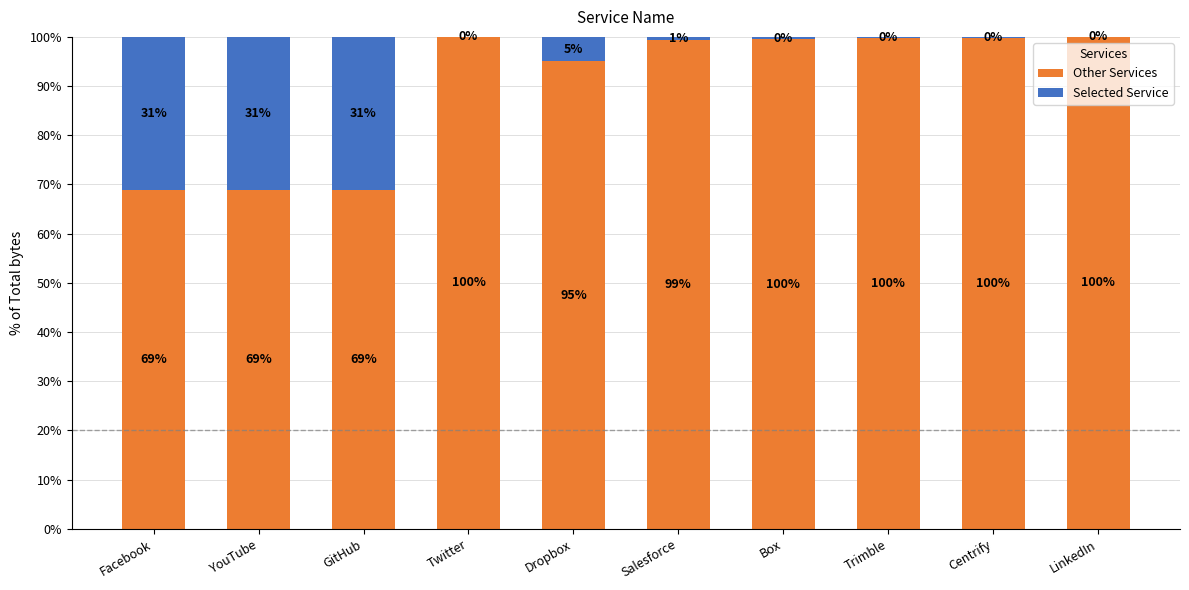

What is the total value across all series at Trimble?

100.0